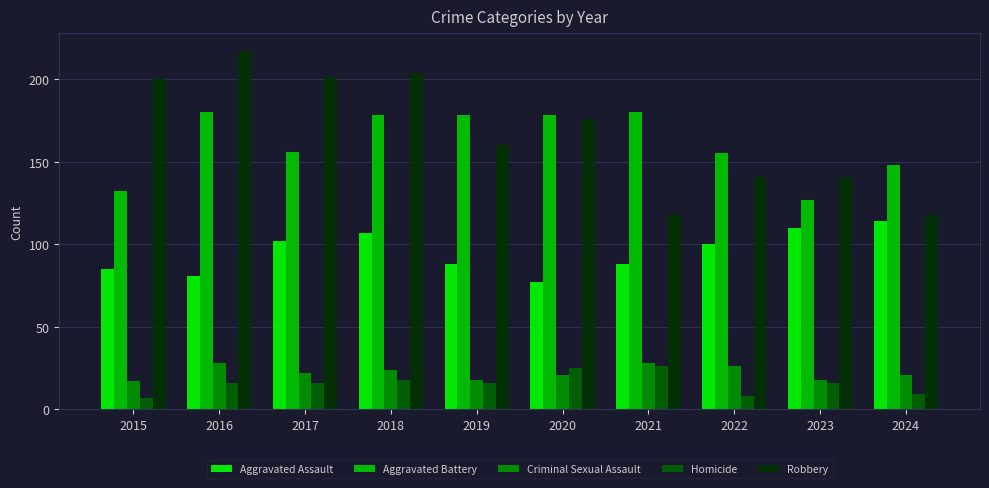

What is the minimum value shown in the chart?

7